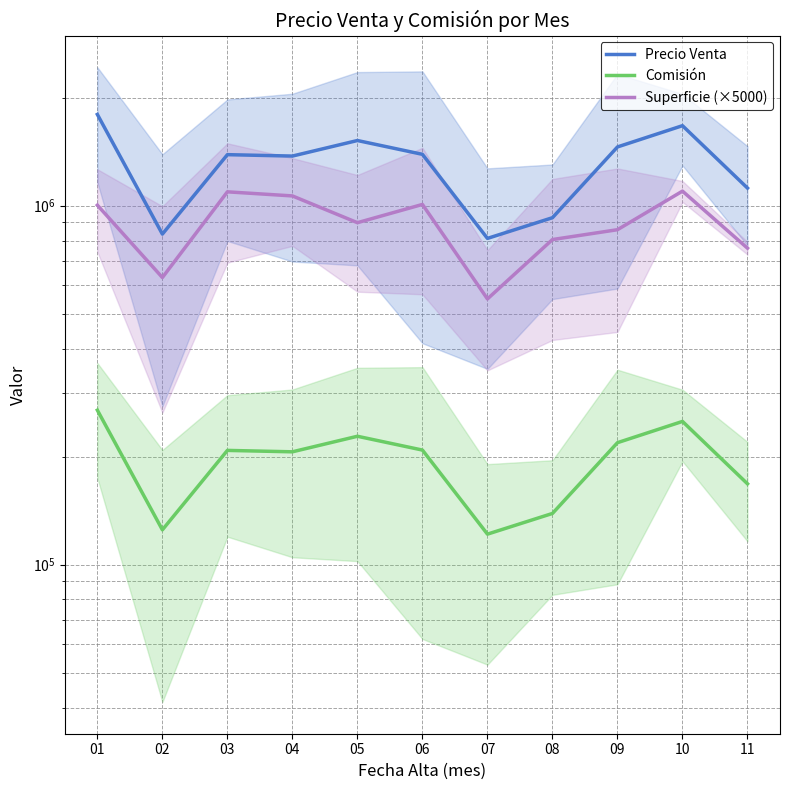

What is the sum of the Superficie (×5000) values at 07 and 09?

1407500.0